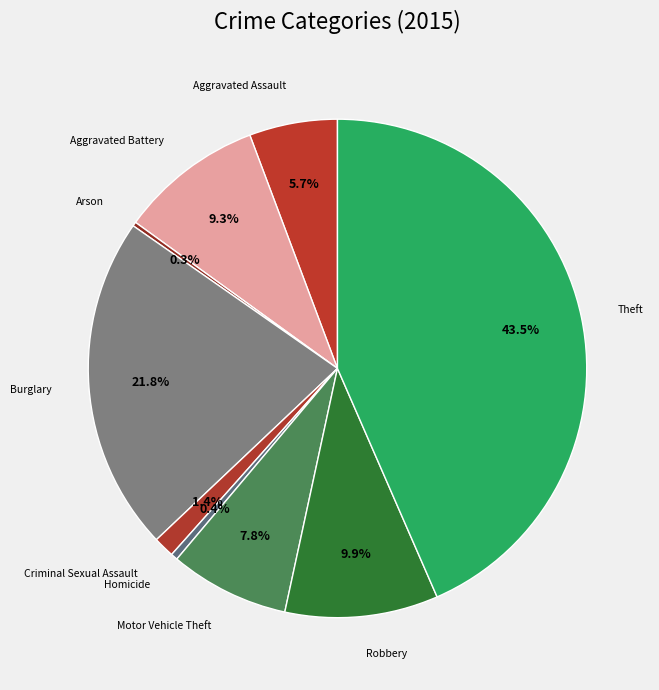

Count the number of slices in the pie.

9